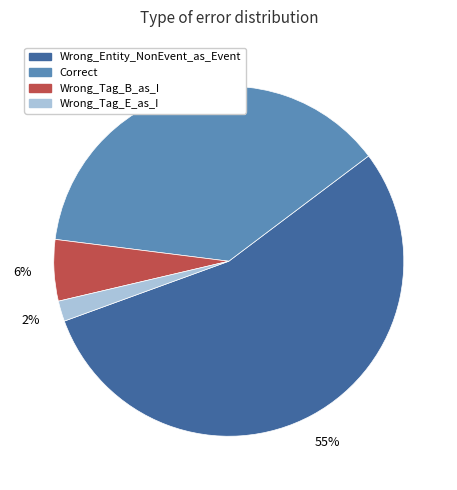

Is the sum of Wrong_Tag_B_as_I and Wrong_Tag_E_as_I greater than half?

No